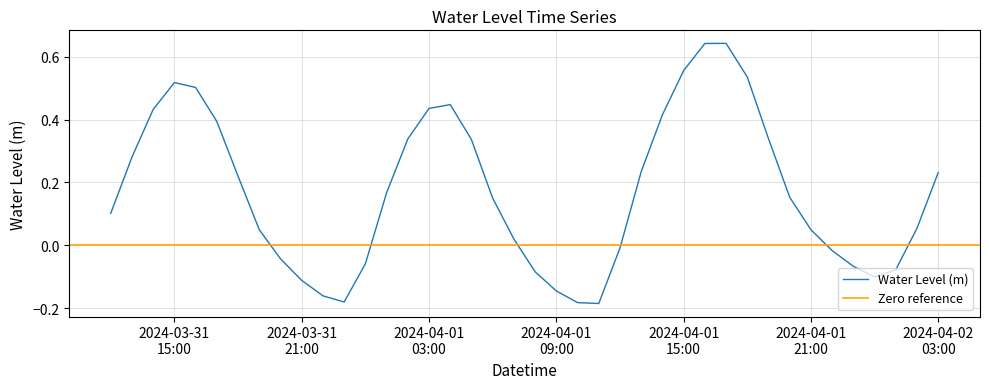

How many values exceed 0?

26